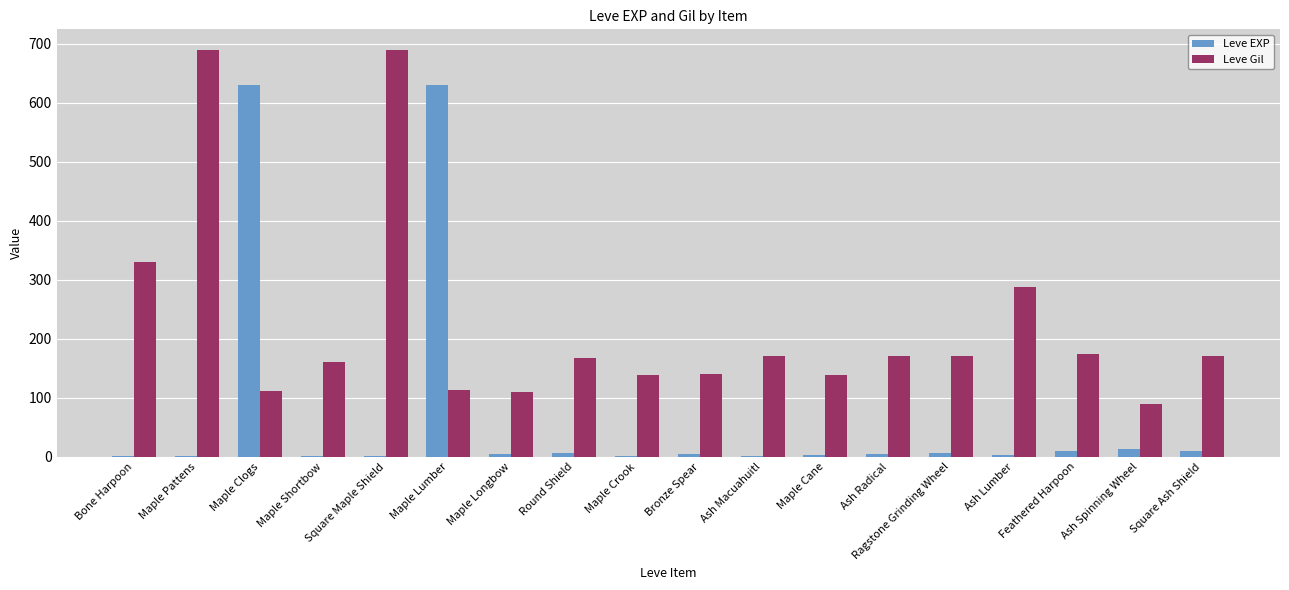

What is the difference between the Leve Gil values at Square Ash Shield and Feathered Harpoon?

4